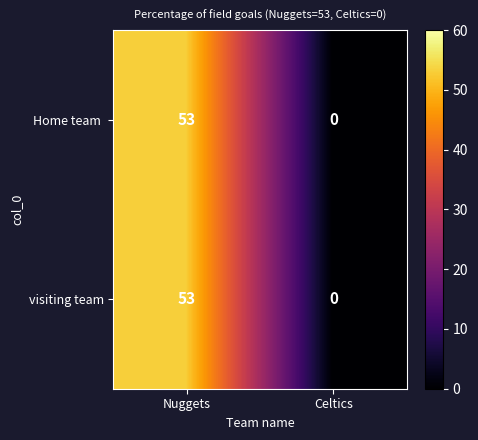

Where is visiting team nearest to the value 26?

Celtics